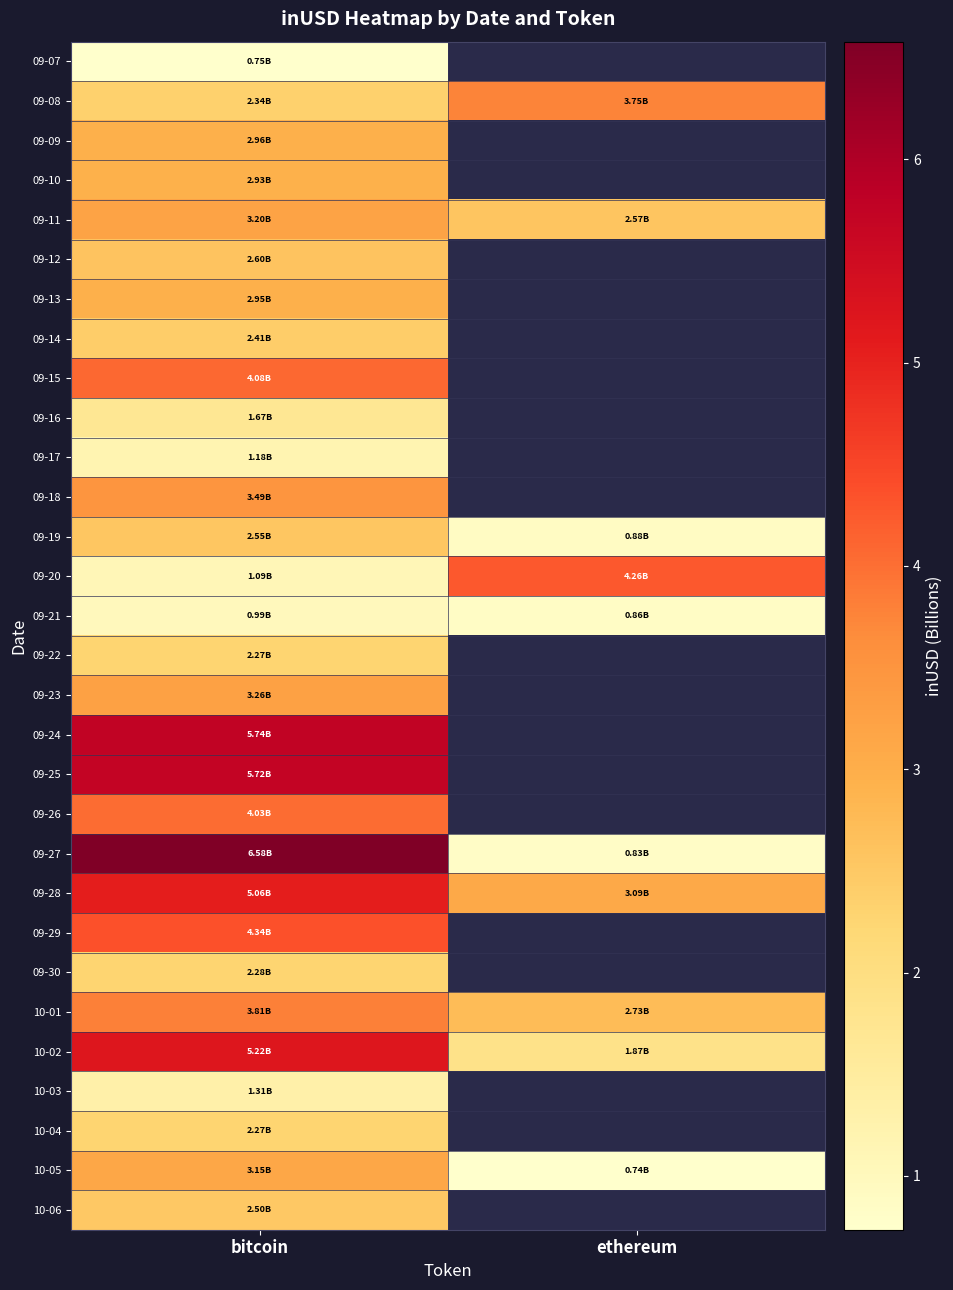

What is the sum of the 09-11 values at bitcoin and ethereum?

5.8